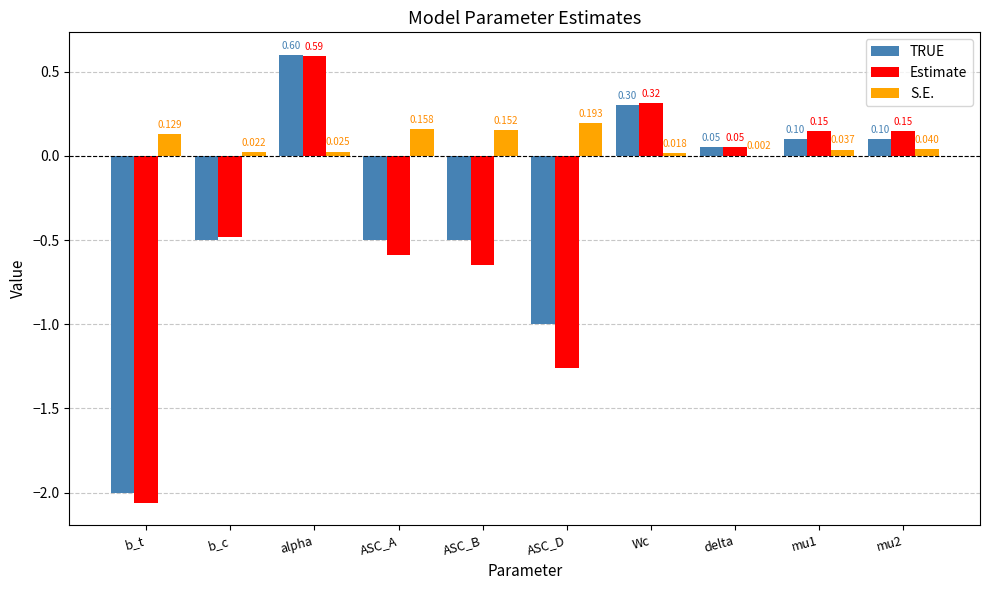

Which series changed the most between b_c and mu2?

Estimate